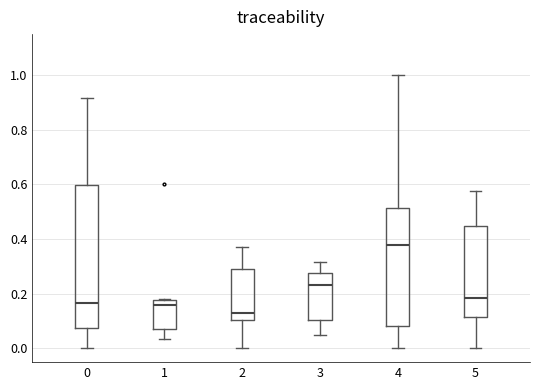

Reading left to right, transcribe this box plot: for each box, give where its median line is, the range the box spans, and where its two whiskers end, as read against the y-axis. The values are not printed on the chart, so give them approximately, as read against the axis.

0: median 0.16, box 0.08 to 0.60, whiskers 0.00 to 0.92
1: median 0.16, box 0.08 to 0.18, whiskers 0.04 to 0.18
2: median 0.14, box 0.10 to 0.30, whiskers 0.00 to 0.38
3: median 0.24, box 0.10 to 0.28, whiskers 0.06 to 0.32
4: median 0.38, box 0.08 to 0.52, whiskers 0.00 to 1.00
5: median 0.18, box 0.12 to 0.44, whiskers 0.00 to 0.58